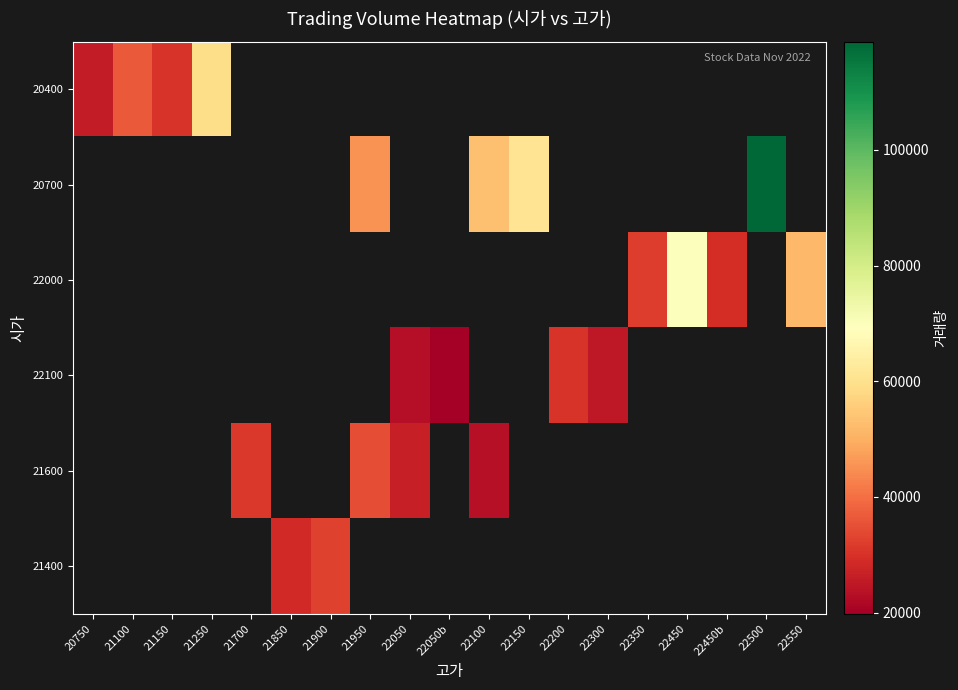

Which has a higher value, 22050 or 21900?

21900